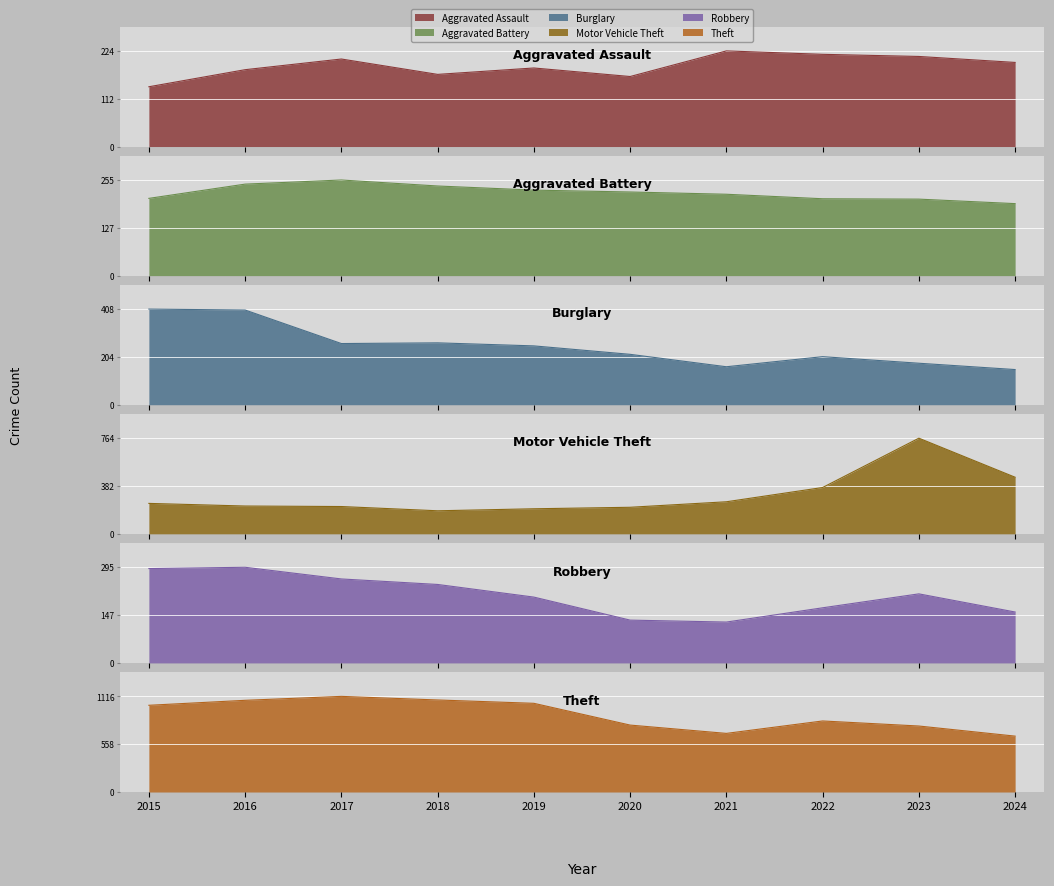

What value does the Aggravated Battery series have at 2020?

223